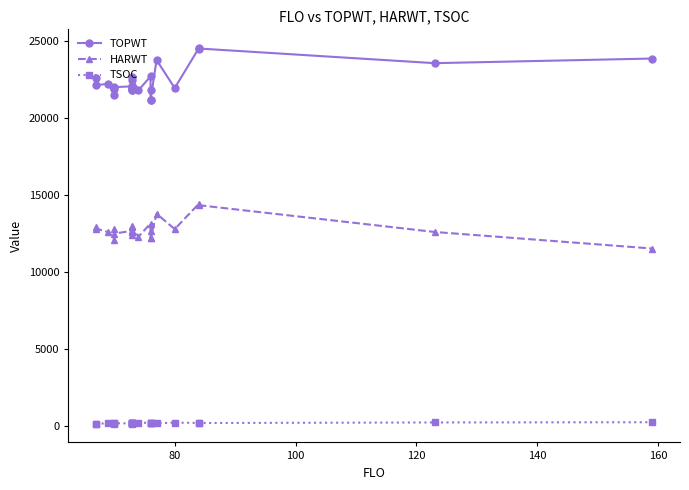

How many lines are shown in the chart?

3